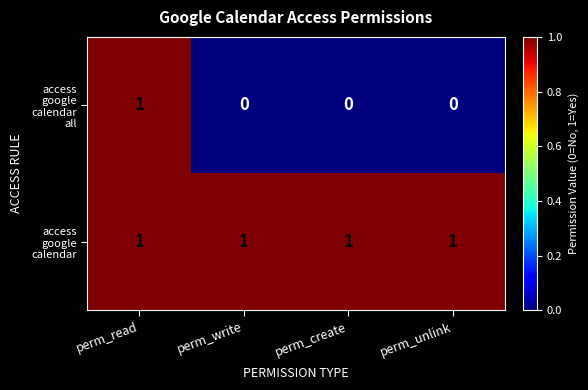

At how many categories does at least one series exceed 0?

4